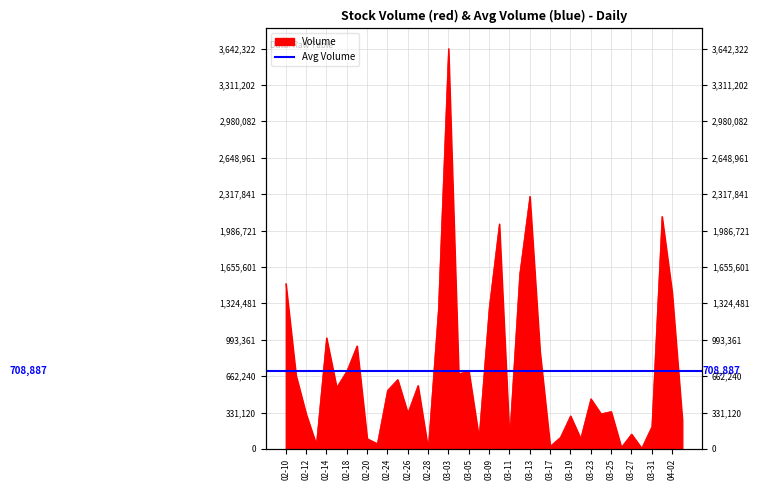

Between 2020-02-27 and 2020-03-09, which is larger?

2020-03-09